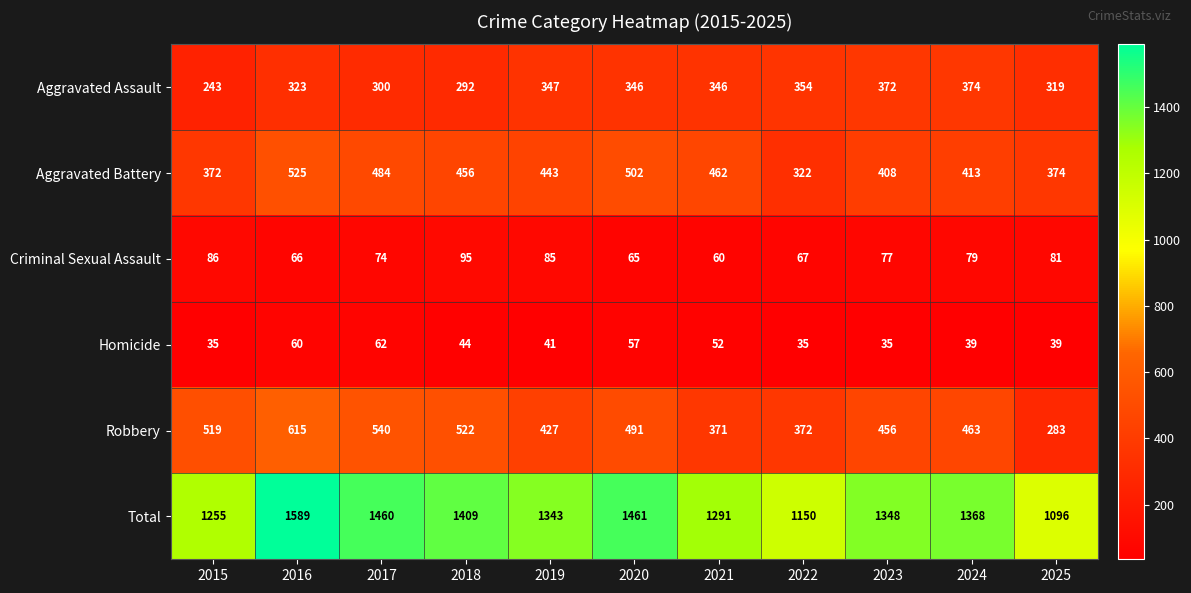

How many data points does each series have?

11